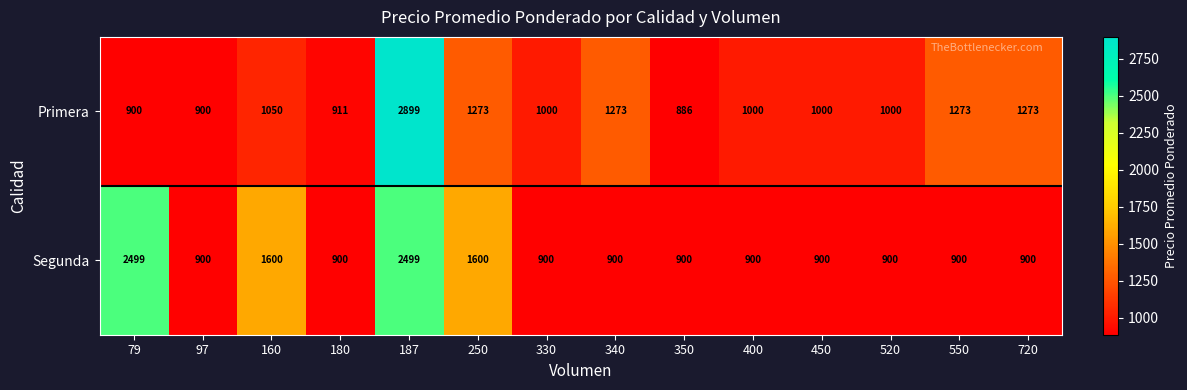

What is the lowest value of the Segunda series?

900